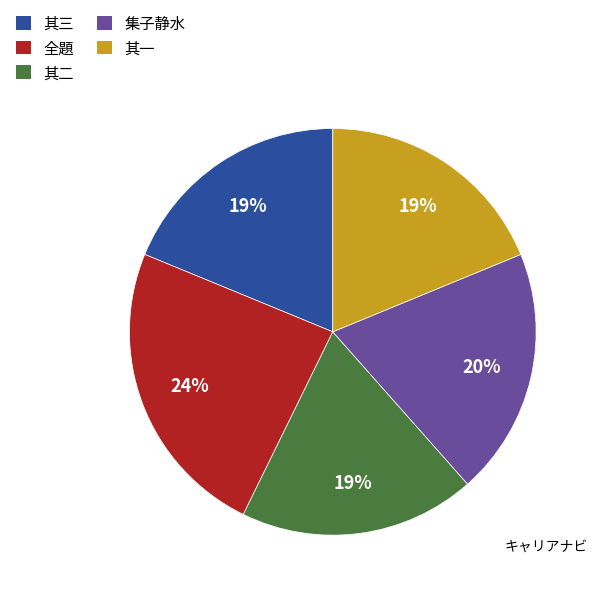

Does 其一 represent more than half of the total?

No